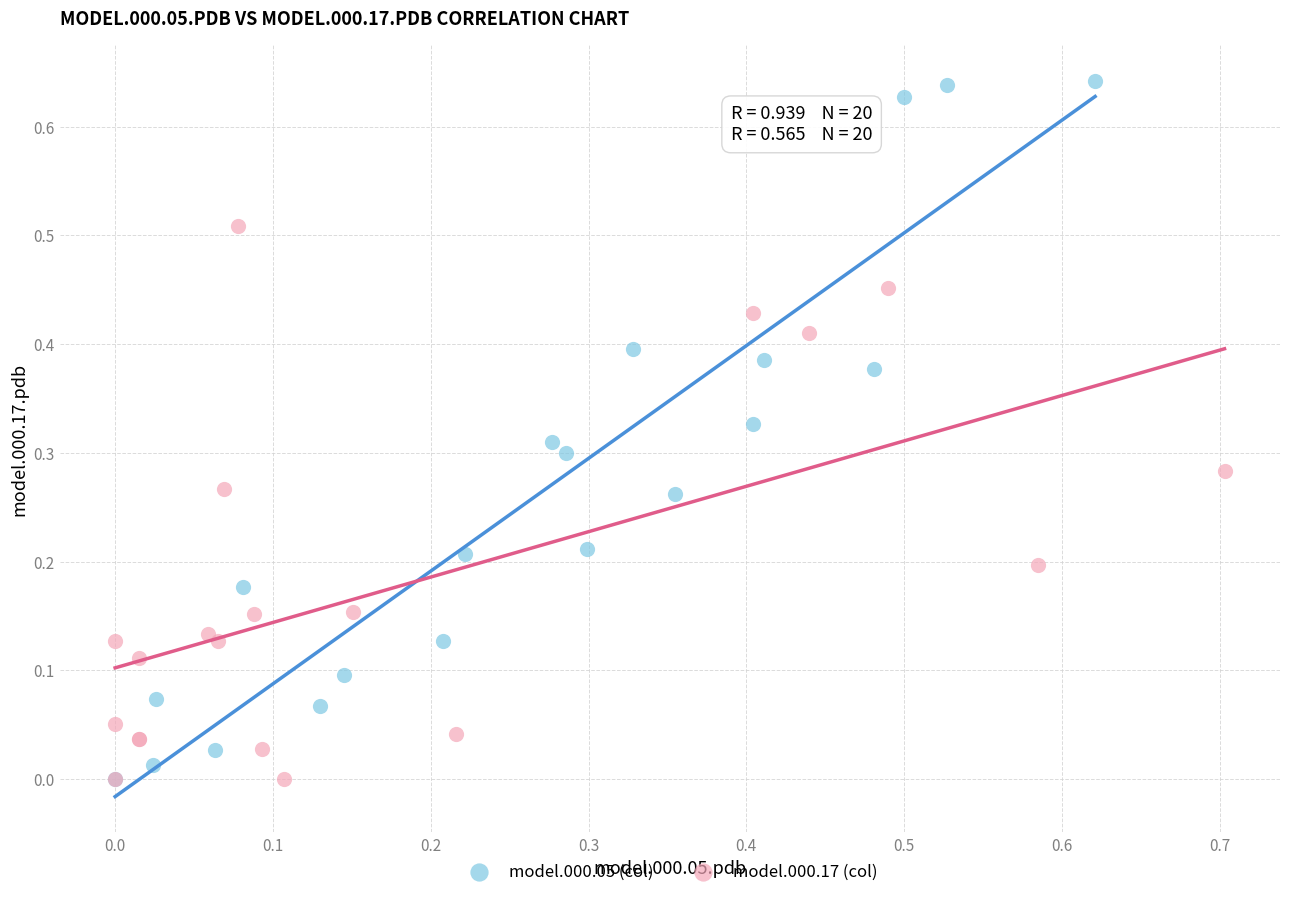

Which series has the widest spread of Y values?

model.000.05 (col)